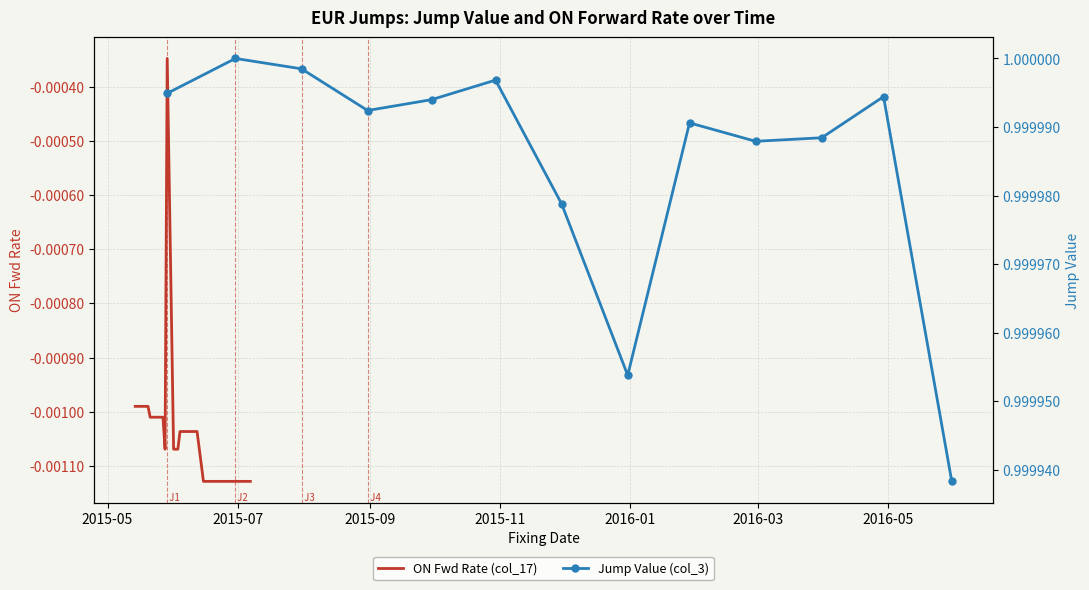

At which label is the value closest to 0?

2015-05-29